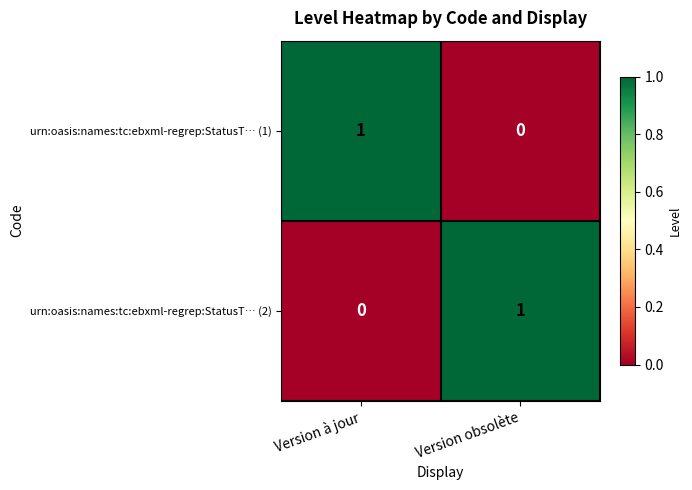

Reading left to right, extract all data points from this chart.

urn:oasis:names:tc:ebxml-regrep:StatusT… (1): Version à jour=1	Version obsolète=0
urn:oasis:names:tc:ebxml-regrep:StatusT… (2): Version à jour=0	Version obsolète=1